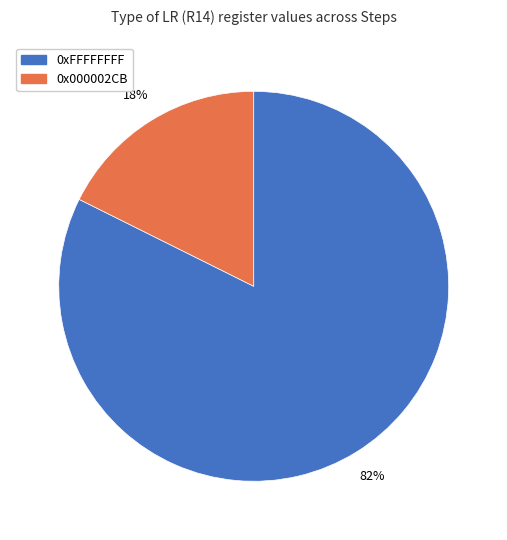

Is there any slice that represents more than half of the pie?

Yes